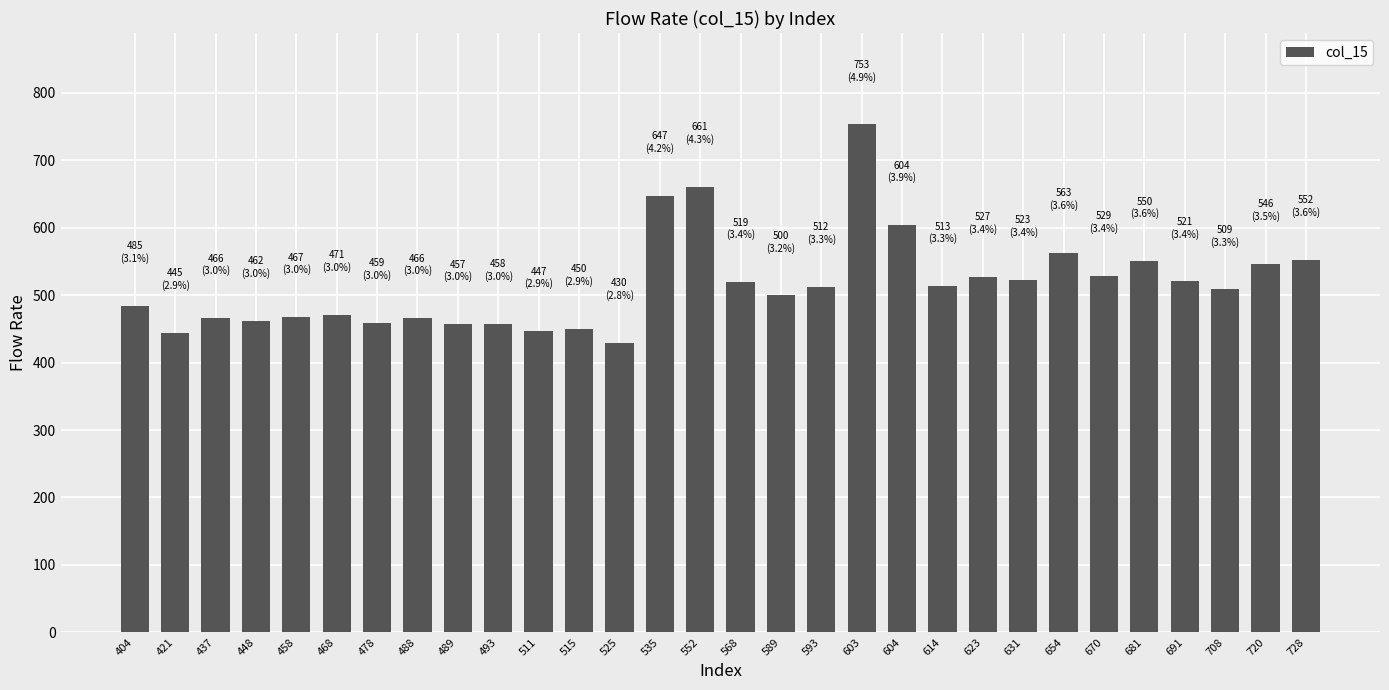

Read the value at 681.

550.5